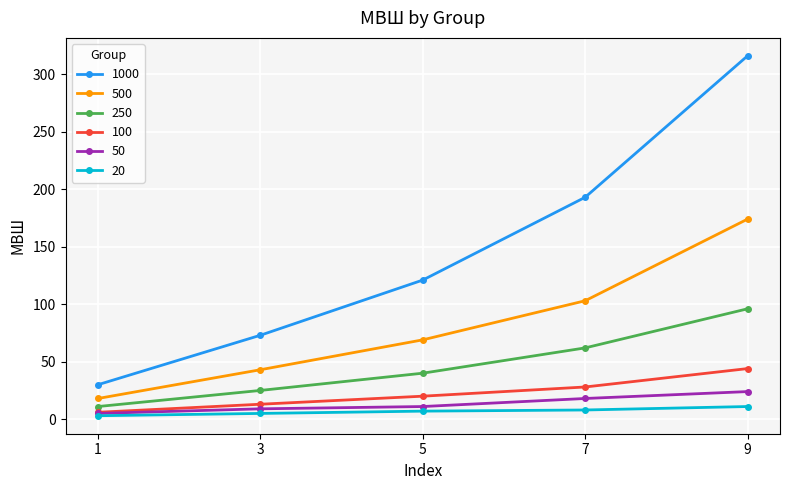

What is the greatest value displayed?

316